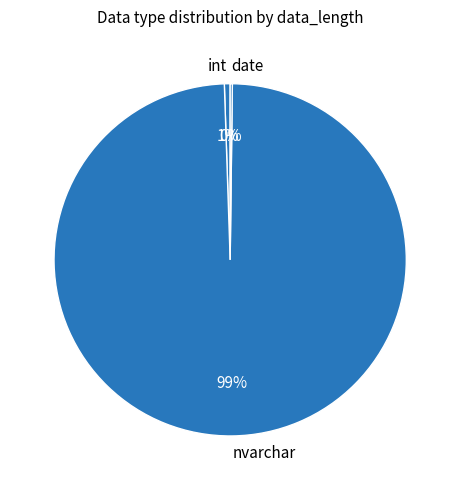

True or false: nvarchar accounts for 89% of the total.

False